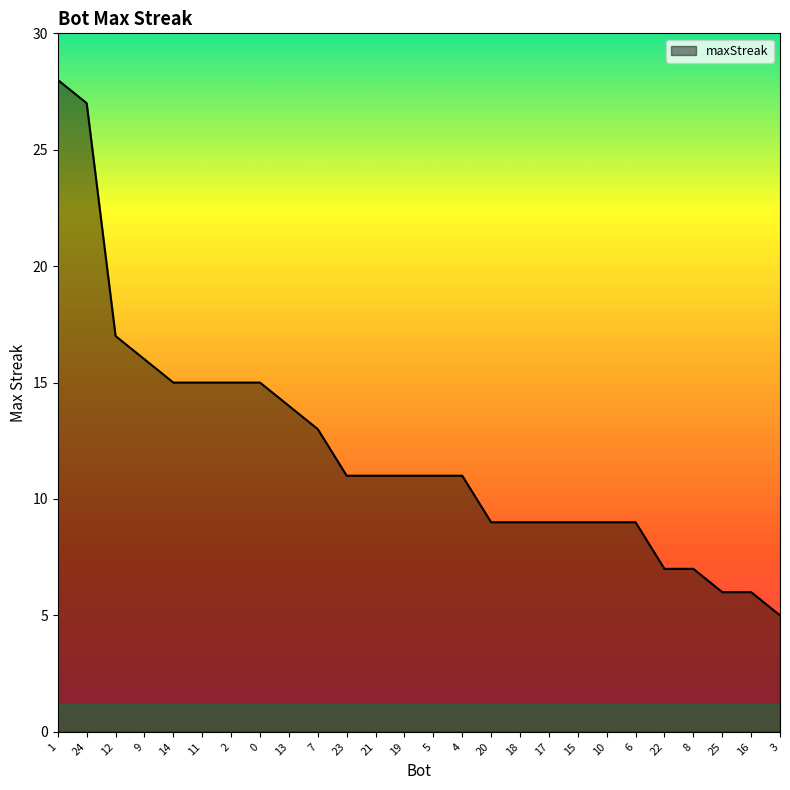

What is the greatest value displayed?

28